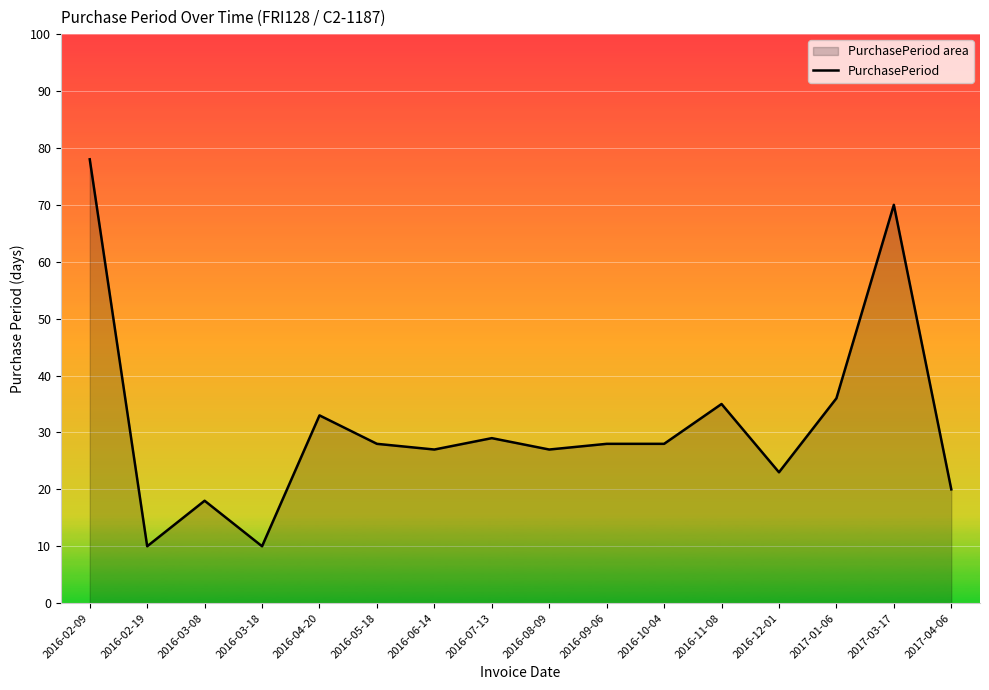

List the labels in order of value, smallest first.

2016-02-19, 2016-03-18, 2016-03-08, 2017-04-06, 2016-12-01, 2016-06-14, 2016-08-09, 2016-05-18, 2016-09-06, 2016-10-04, 2016-07-13, 2016-04-20, 2016-11-08, 2017-01-06, 2017-03-17, 2016-02-09